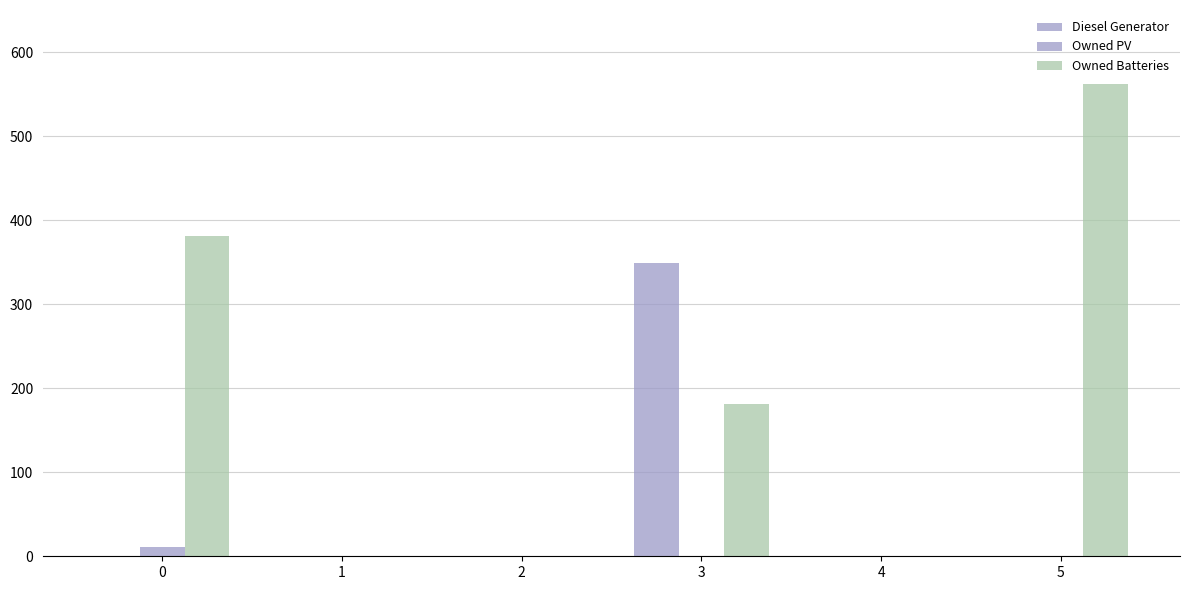

Is the value of Owned Batteries at 3 greater than the value of Owned PV at 0?

Yes